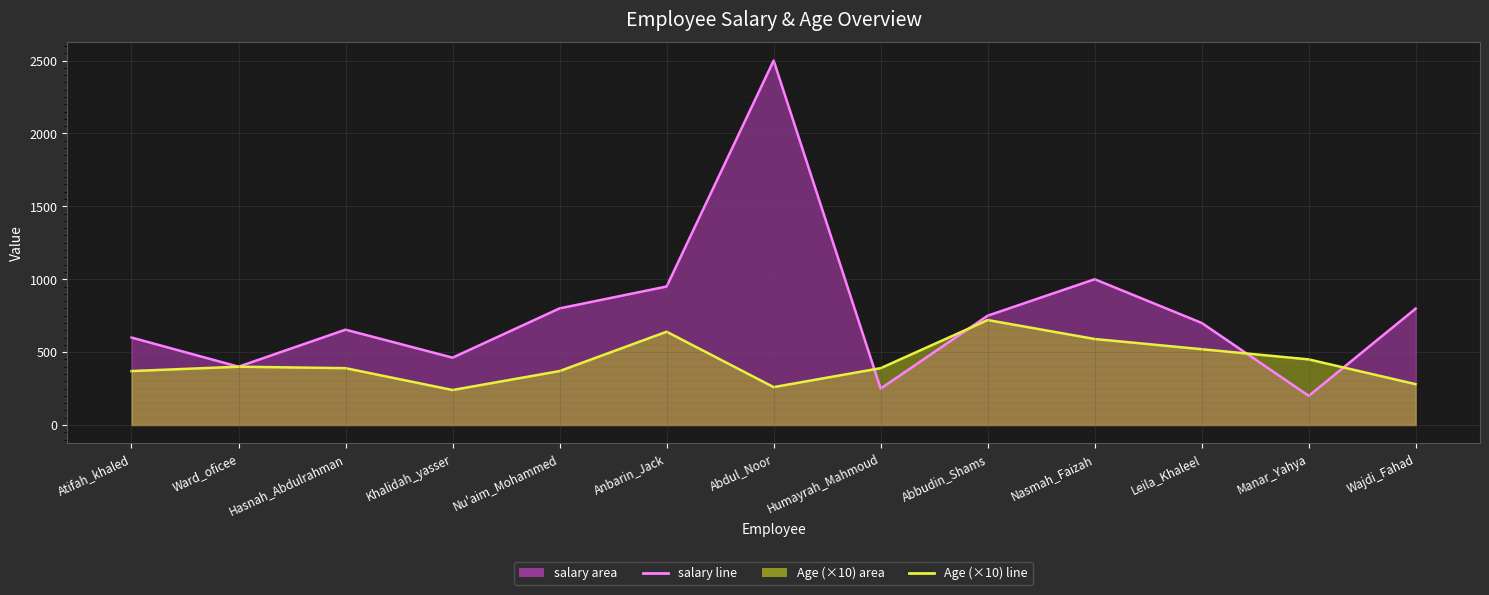

What is the sum of all salary values?

10065